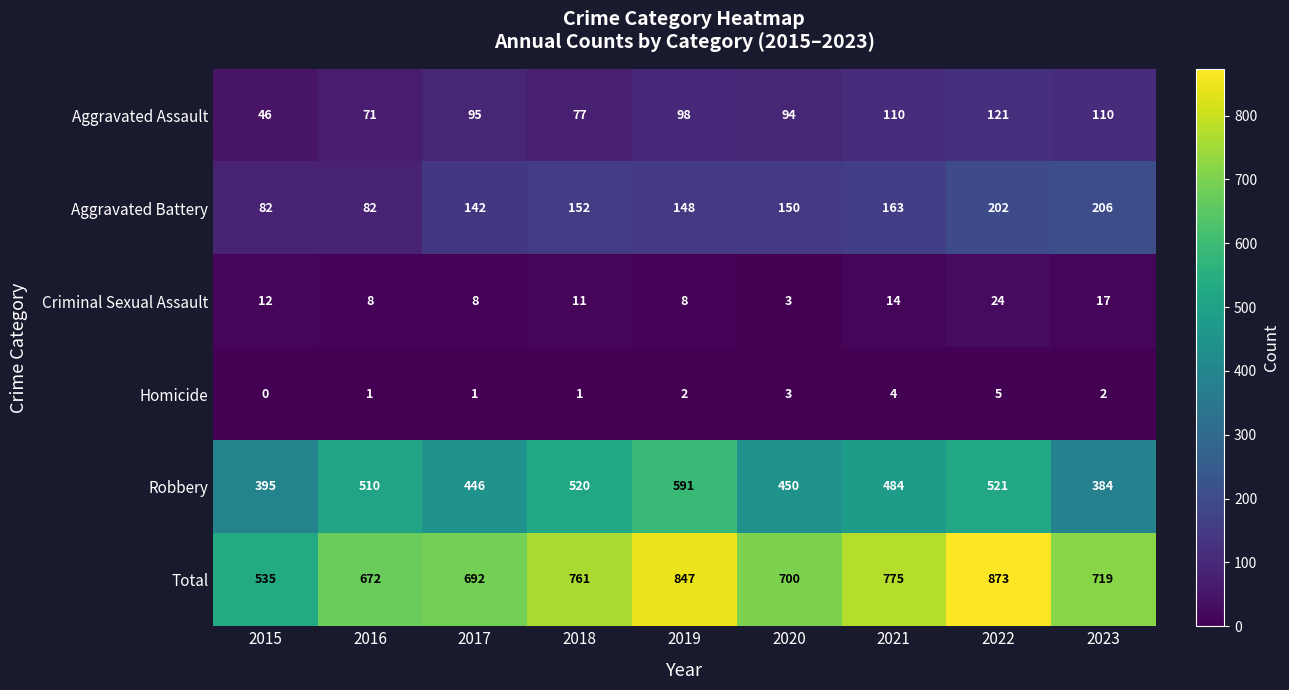

True or false: Criminal Sexual Assault has a value of 8 at 2016.

True